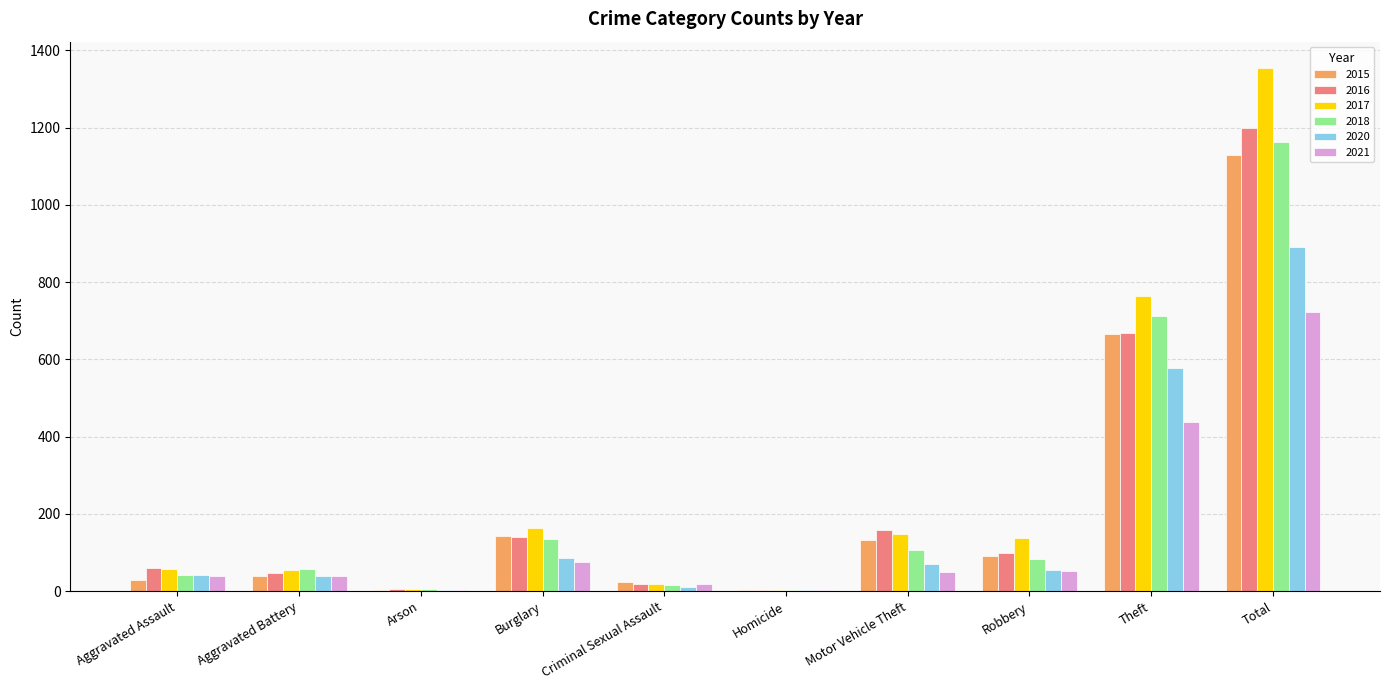

The value of 2020 at Burglary is 86. True or false?

True